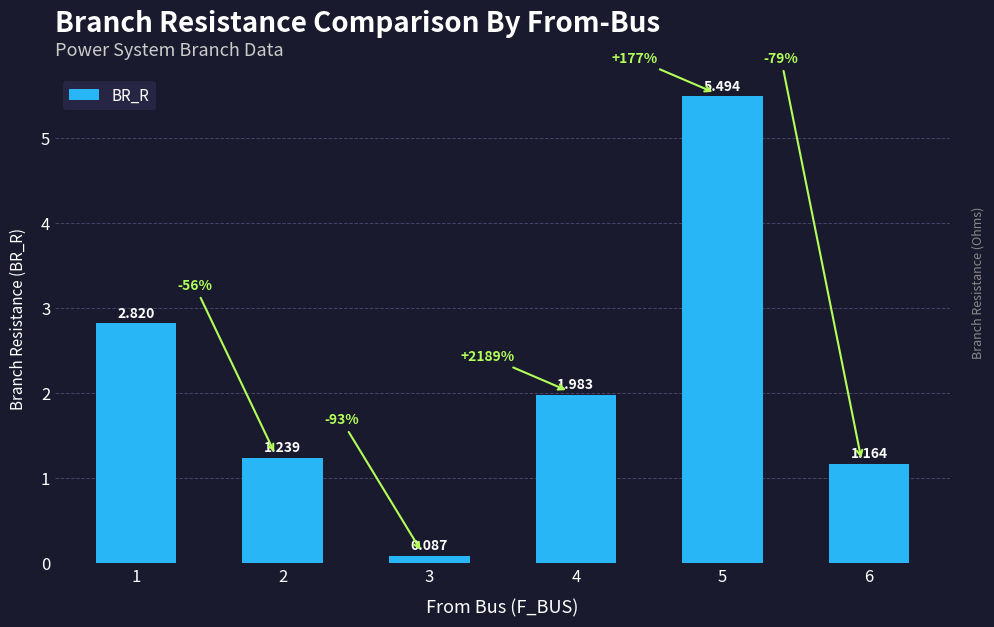

How many values exceed 1?

5